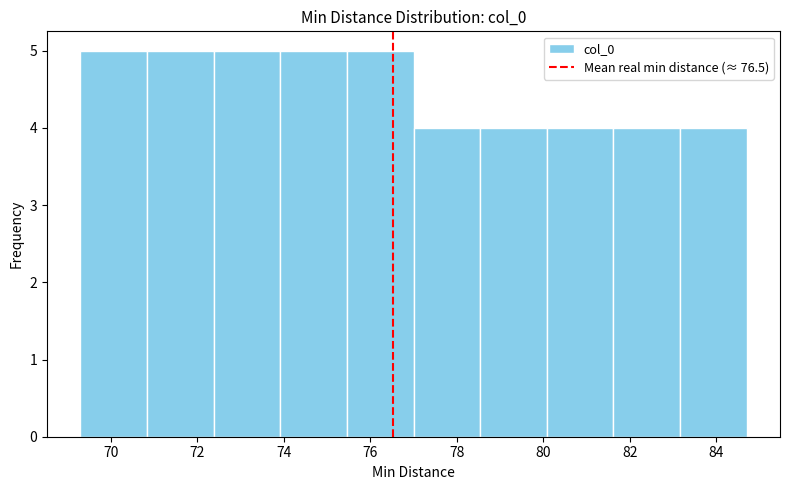

Reading left to right, list every bar in this chart as the range it spans on the x-axis followed by its height. Neither the bar edges nor the heights are printed on the chart, so give them approximately, as read against the axes.

69.30 to 70.84: 5
70.84 to 72.38: 5
72.38 to 73.92: 5
73.92 to 75.46: 5
75.46 to 77.00: 5
77.00 to 78.54: 4
78.54 to 80.08: 4
80.08 to 81.62: 4
81.62 to 83.16: 4
83.16 to 84.70: 4